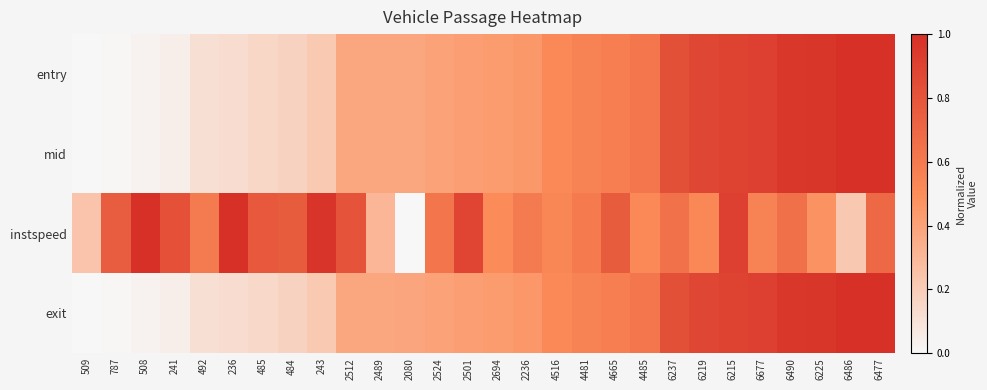

Between 6486 and 508, which is larger?

6486